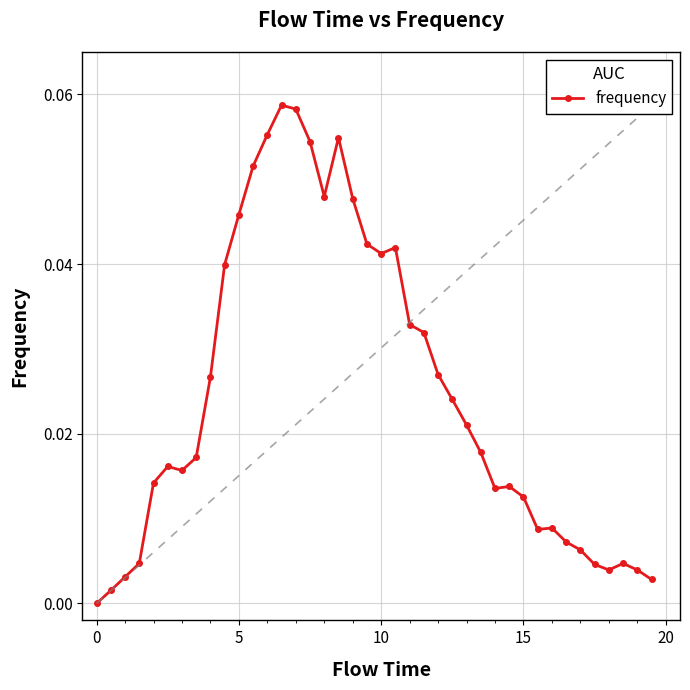

What is the sum of all values?

1.0